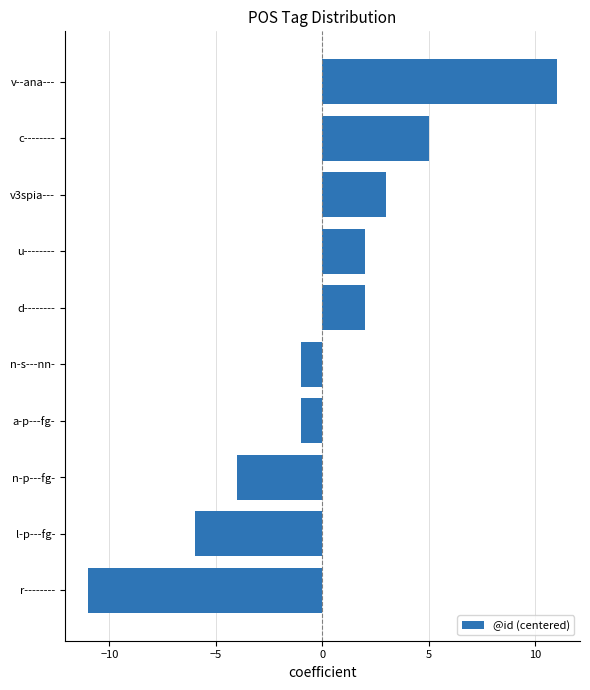

How many negative values are there?

5